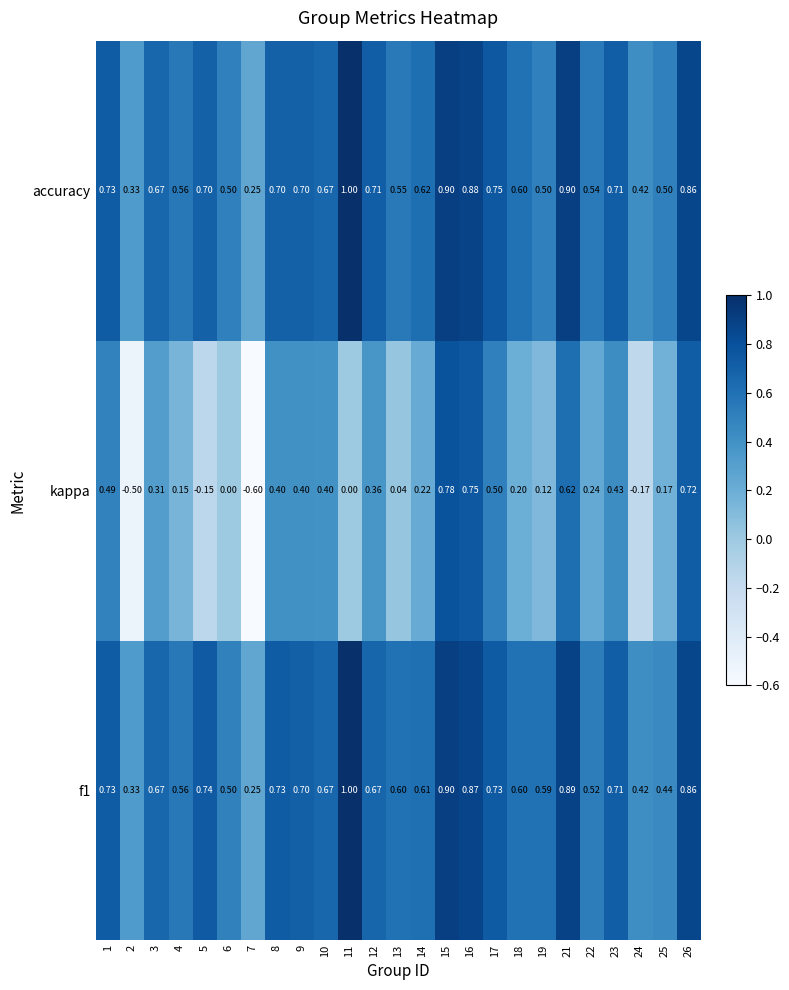

What is the spread (max minus min) of values at 4?

0.4